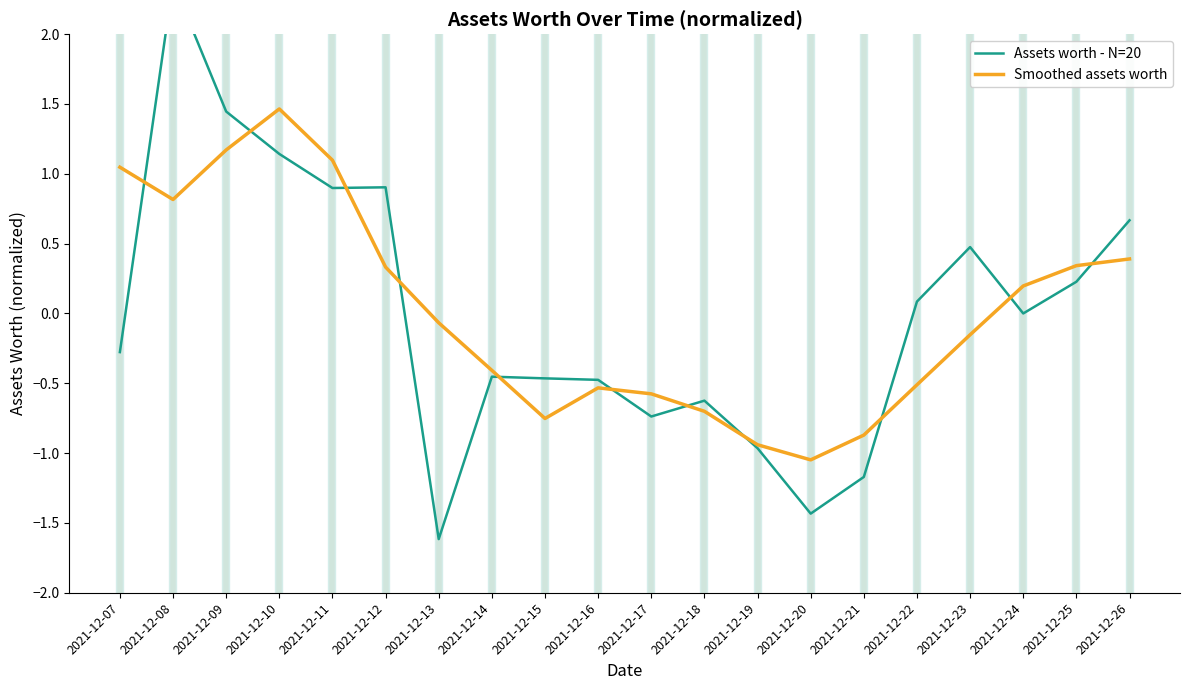

How many values in Smoothed assets worth are above zero?

9